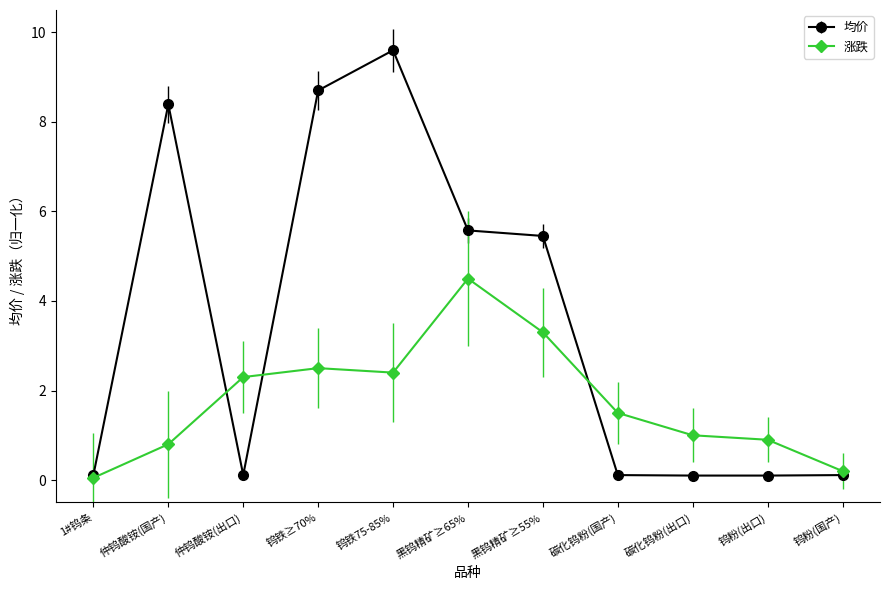

What is the approximate value of 均价 at 黑钨精矿≥55%?

5.5